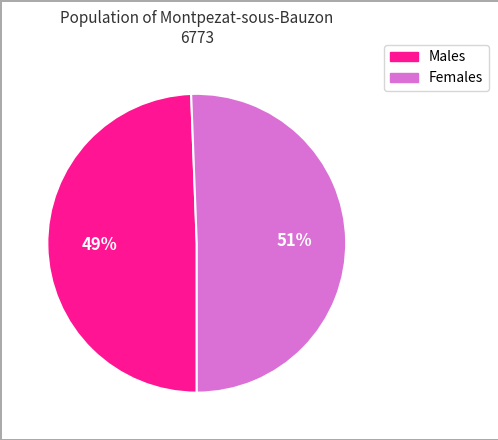

Is there a majority slice in this chart?

Yes